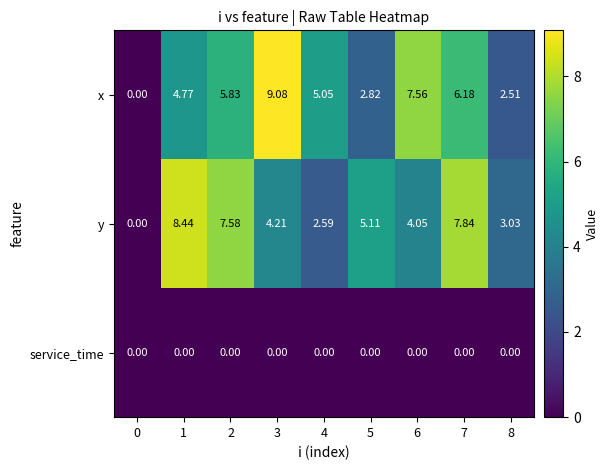

Which series has the largest total across all categories?

x